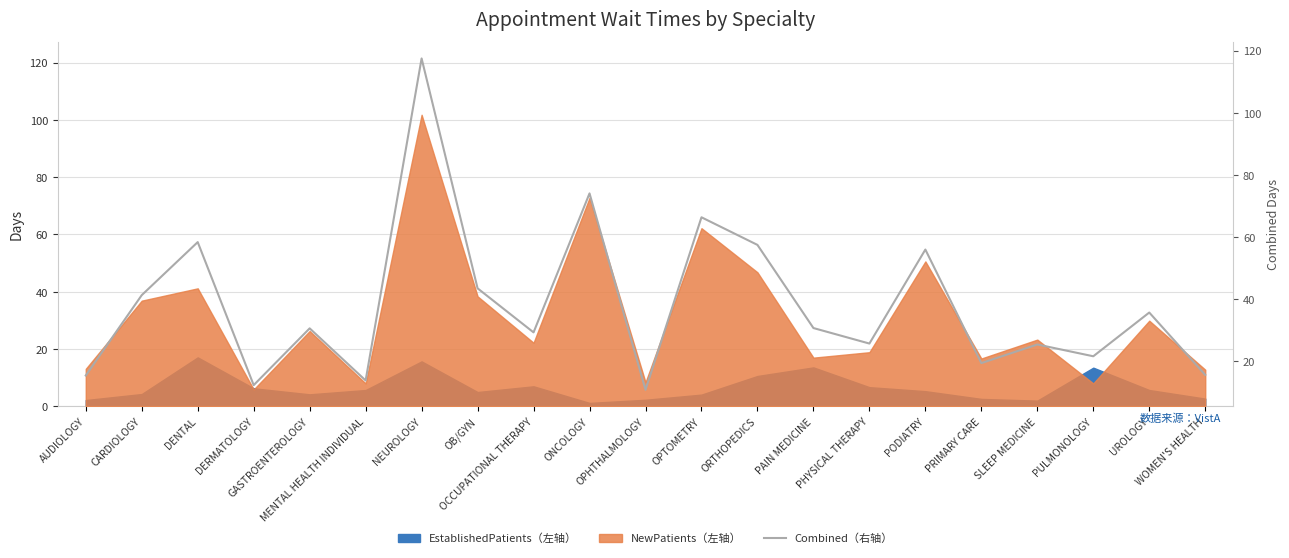

Where is the first local maximum?

DENTAL